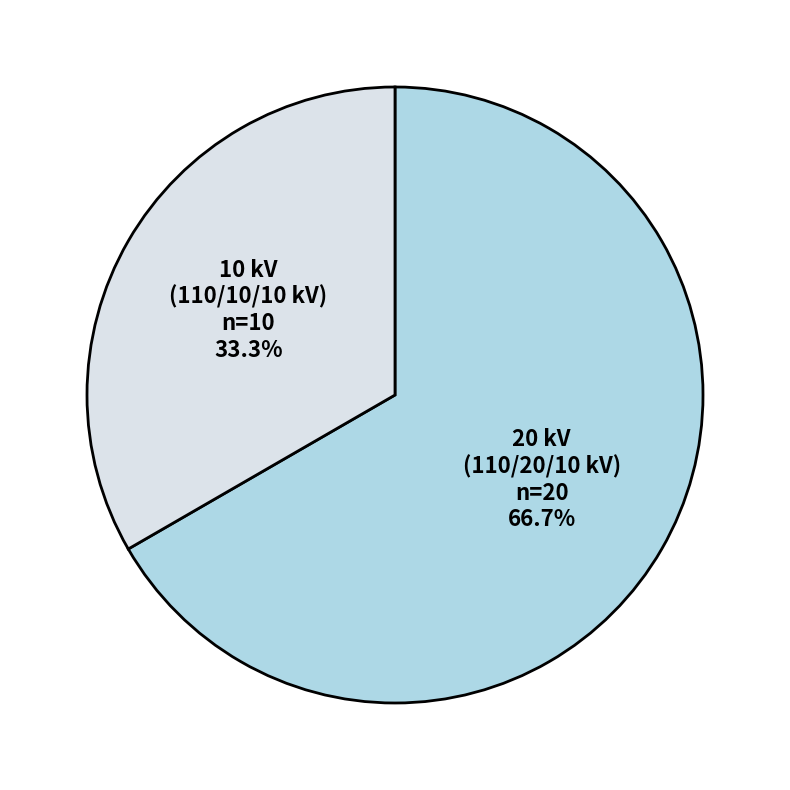

Is there a majority slice in this chart?

Yes